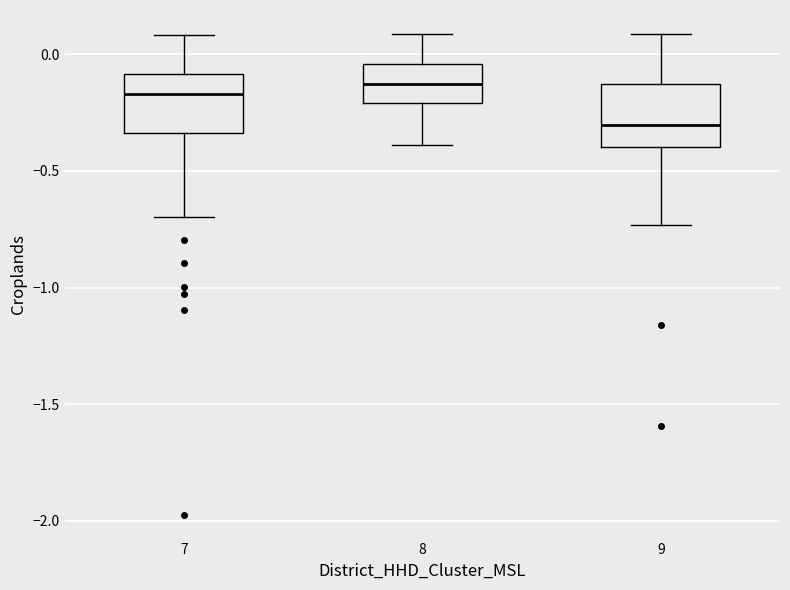

Reading left to right, transcribe this box plot: for each box, give where its median line is, the range the box spans, and where its two whiskers end, as read against the y-axis. The values are not printed on the chart, so give them approximately, as read against the axis.

7: median -0.15, box -0.35 to -0.10, whiskers -0.70 to 0.10
8: median -0.15, box -0.20 to -0.05, whiskers -0.40 to 0.10
9: median -0.30, box -0.40 to -0.15, whiskers -0.75 to 0.10